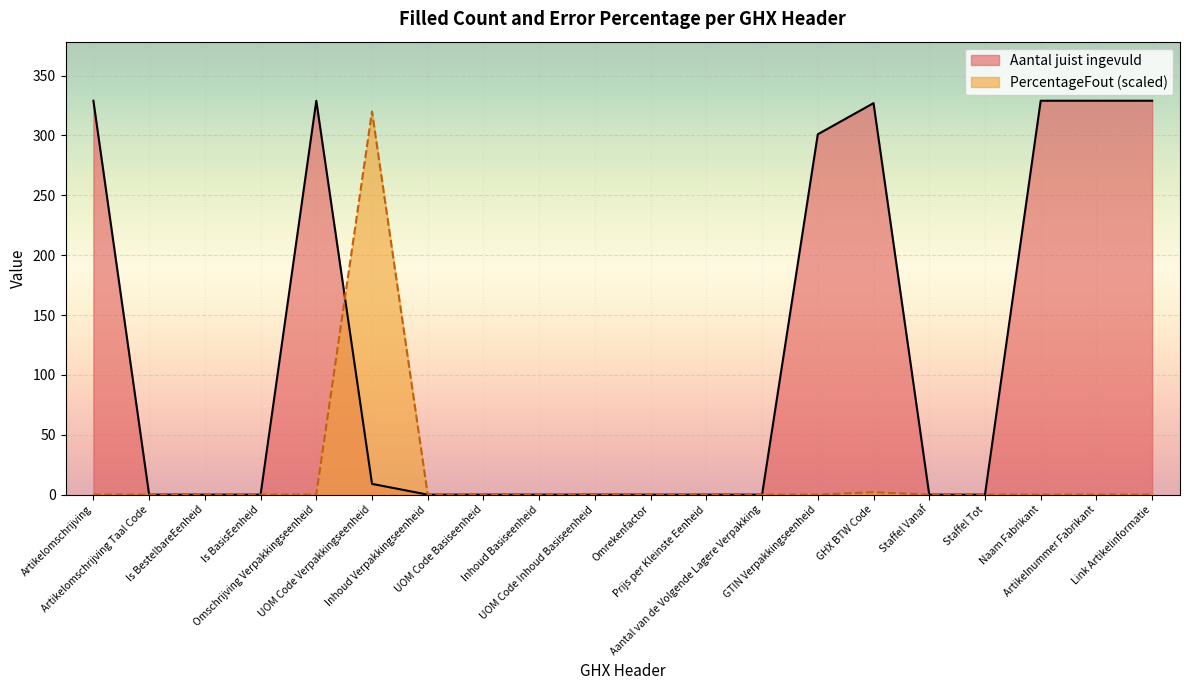

Which has a higher value, Prijs per Kleinste Eenheid or Artikelomschrijving Taal Code?

Prijs per Kleinste Eenheid